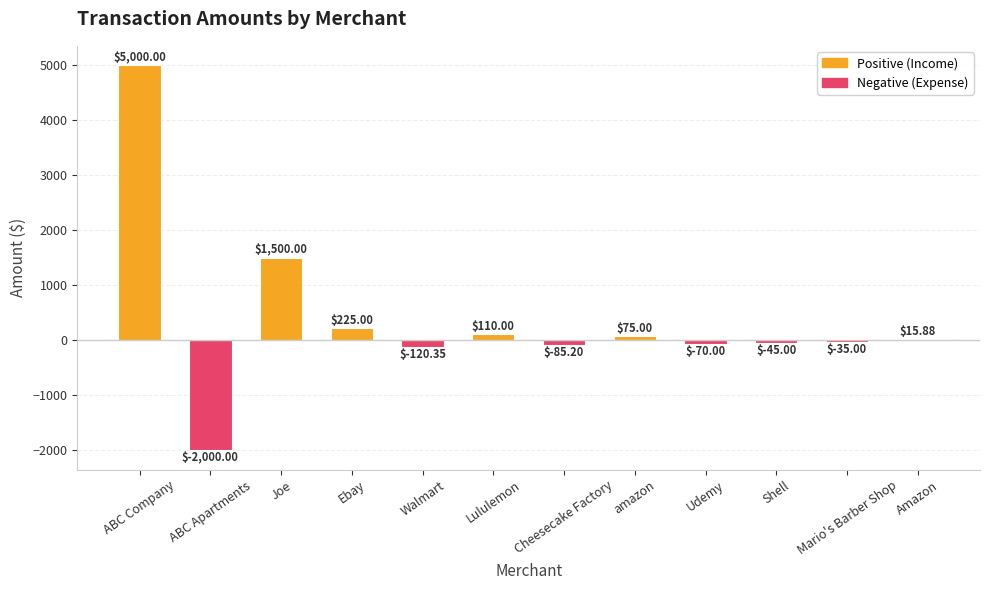

Which label corresponds to the largest value in the chart?

ABC Company